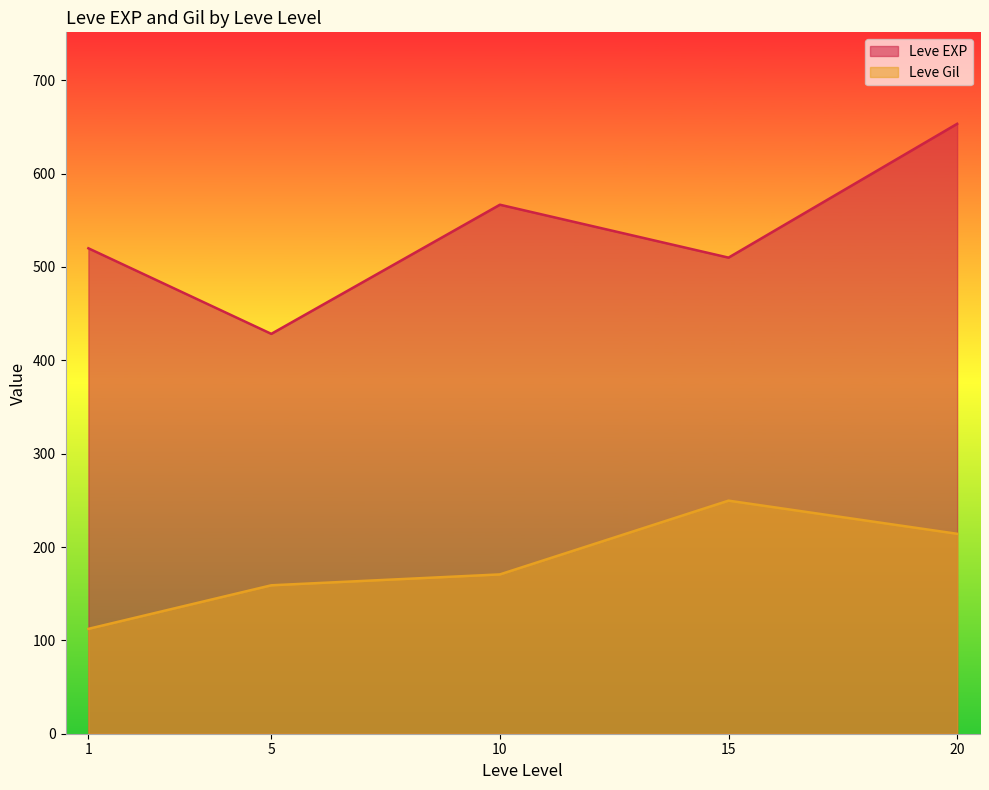

Which series has the widest spread of values?

Leve EXP